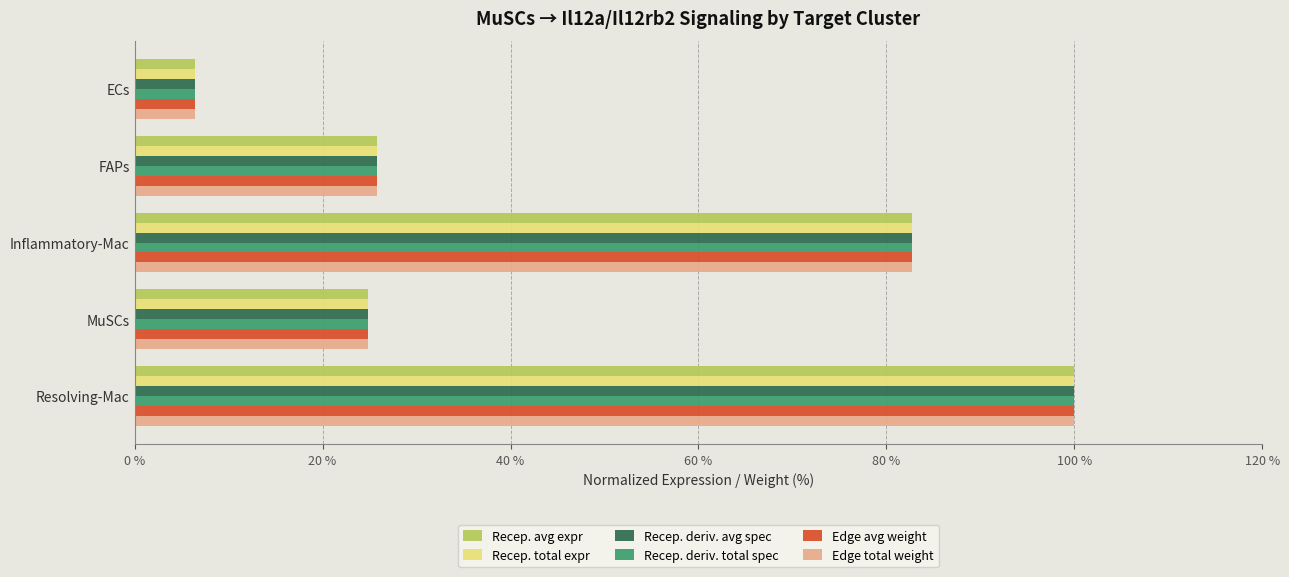

What is the total value across all series at Resolving-Mac?

600.0